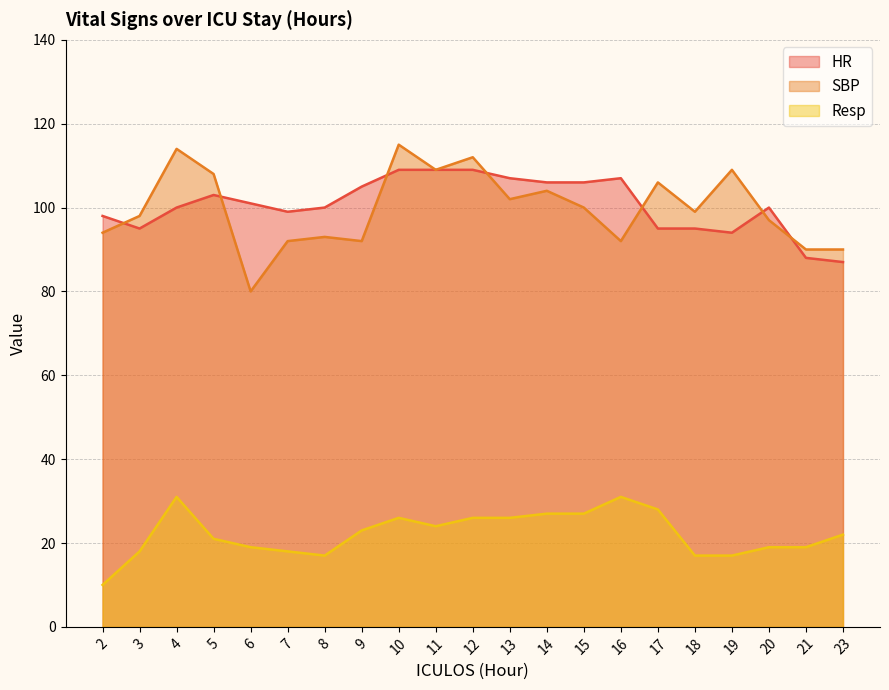

The HR series shows 94 at 19. True or false?

True